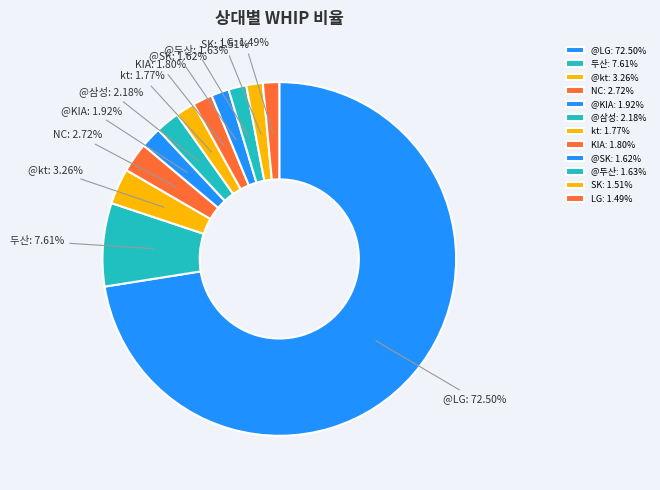

What is the ratio of the value at @KIA to the value at LG?

1.3